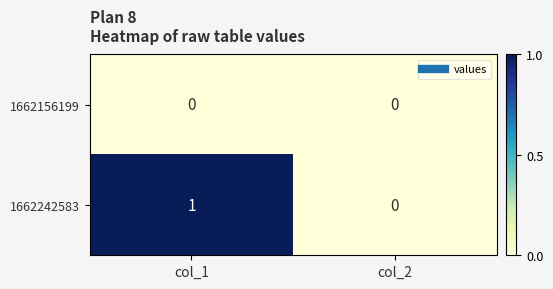

Which series has the widest spread of values?

1662242583